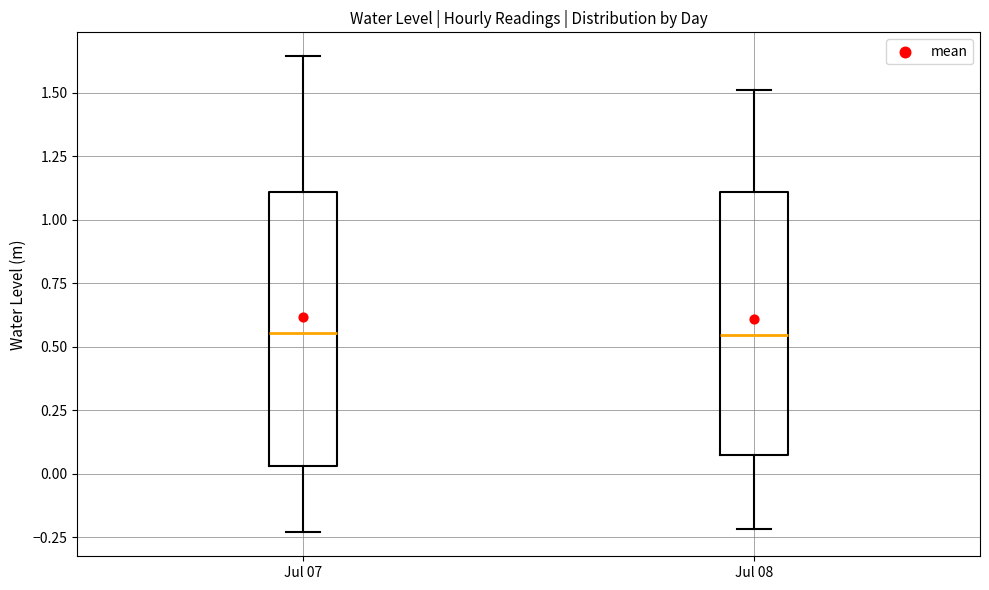

Reading left to right, read every box against the y-axis: the position of its median line, the range the box covers, and the ends of its whiskers. The values are not printed on the chart, so give them approximately, as read against the axis.

Jul 07: median 0.55, box 0.05 to 1.10, whiskers -0.25 to 1.65
Jul 08: median 0.55, box 0.05 to 1.10, whiskers -0.20 to 1.50